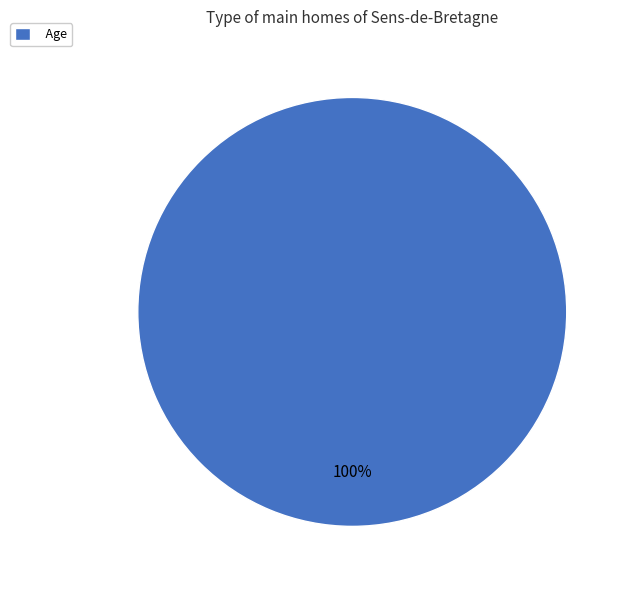

How many segments does this pie chart have?

1